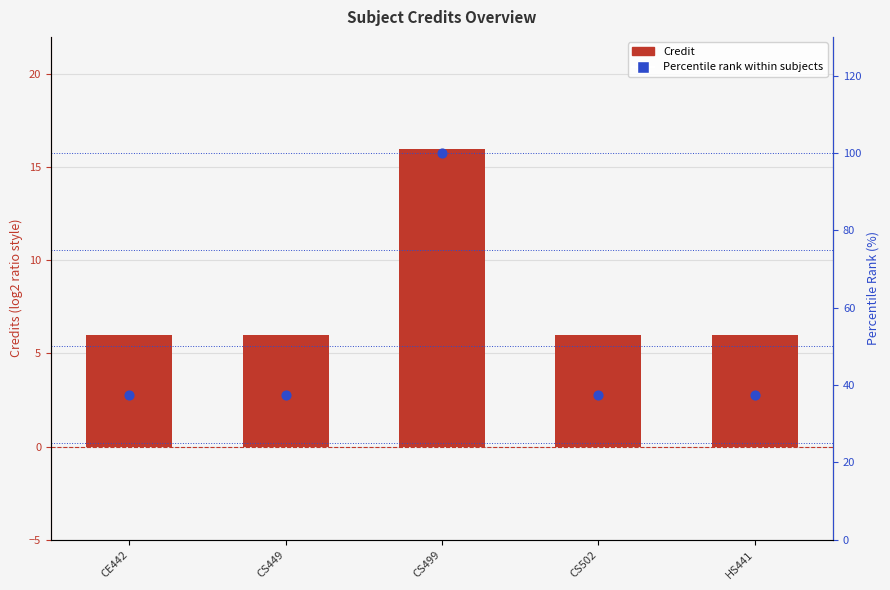

Which series has the largest total across all categories?

Percentile rank within subjects